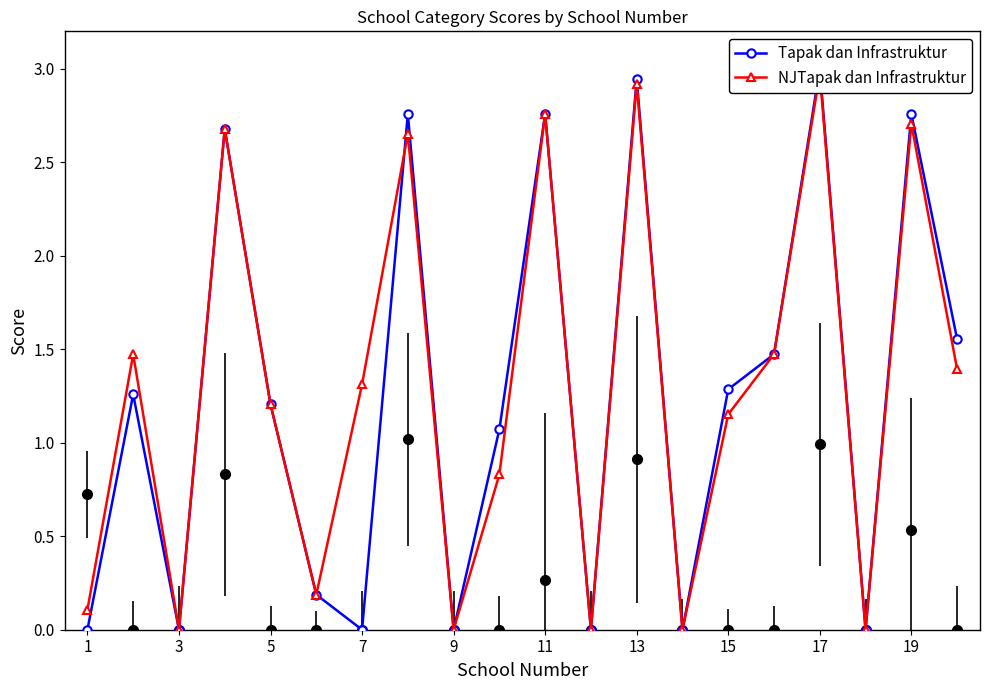

True or false: NJTapak dan Infrastruktur has a value of 0.3 at 11.

False